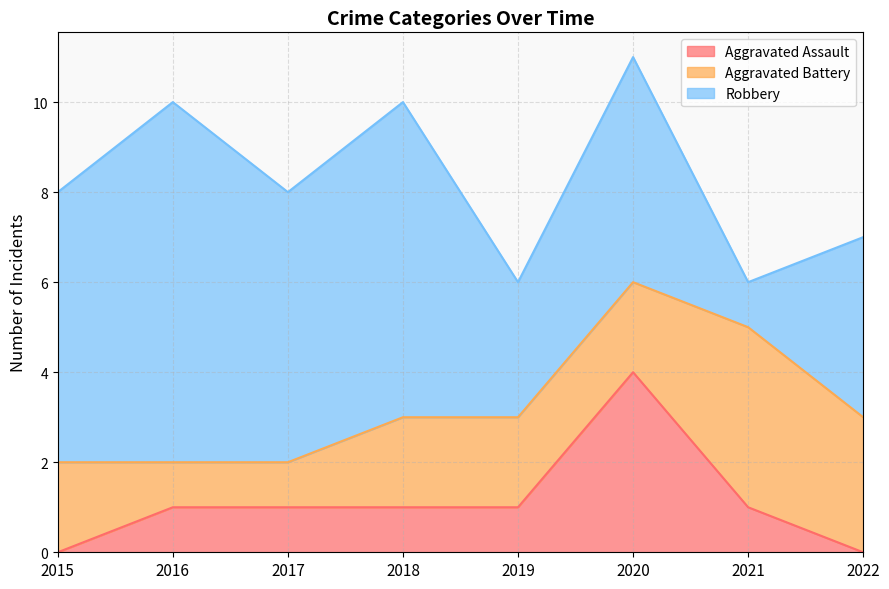

Which series ends up on top after the final intersection of Aggravated Battery and Robbery?

Robbery